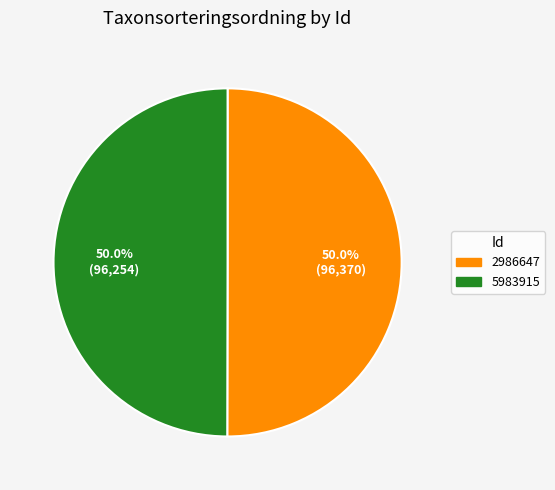

What percentage do 2986647 and 5983915 together represent?

100.0%